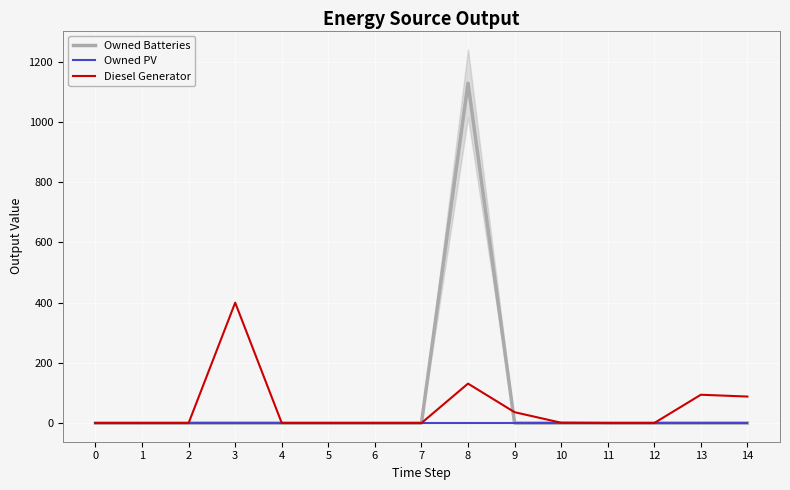

Is the value of Diesel Generator at 11 greater than the value of Owned Batteries at 8?

No